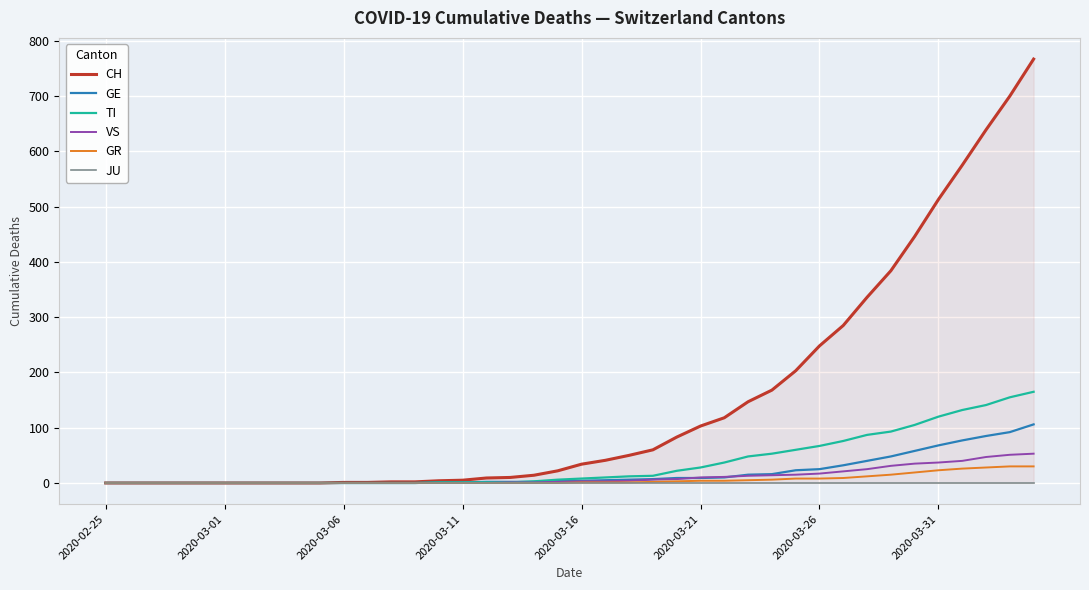

What are all the series names shown in the legend?

CH, GE, TI, VS, GR, JU